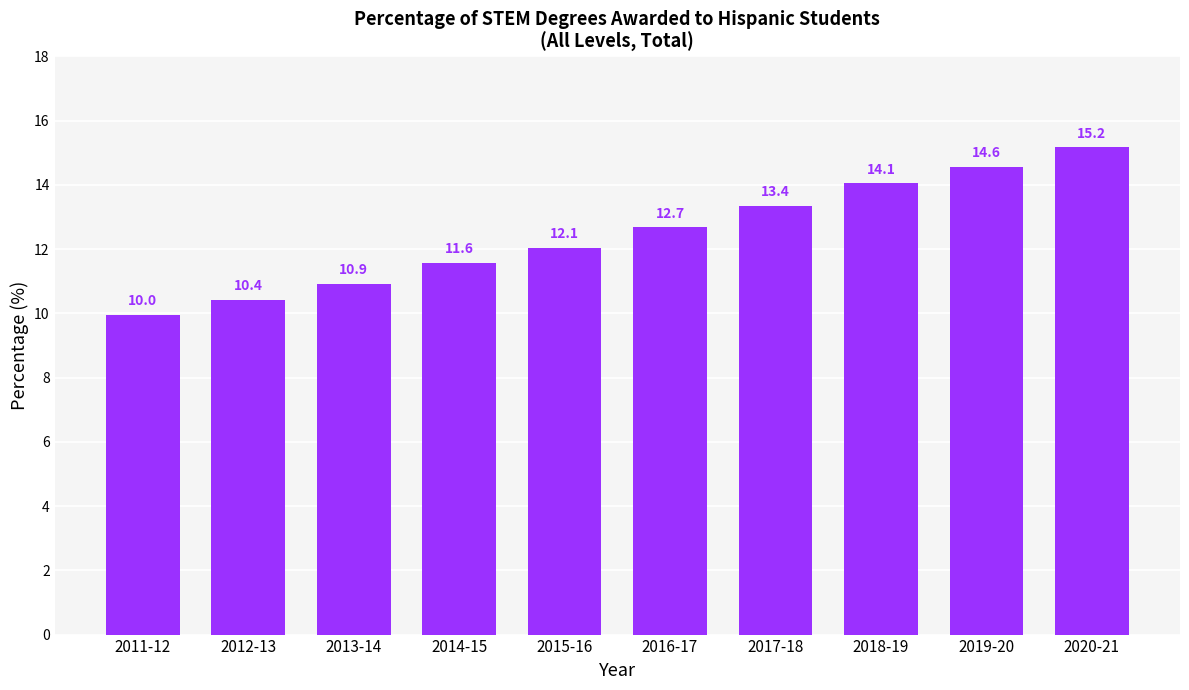

Reading left to right, list all the values displayed in this chart.

10.0	10.4	10.9	11.6	12.1	12.7	13.4	14.1	14.6	15.2